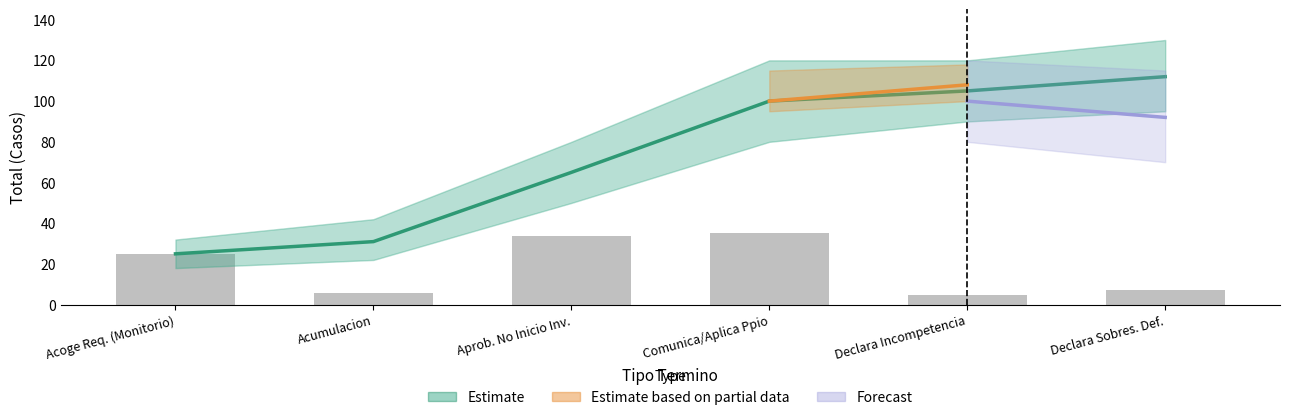

The value at Comunica/Aplica Ppio is 162. True or false?

False